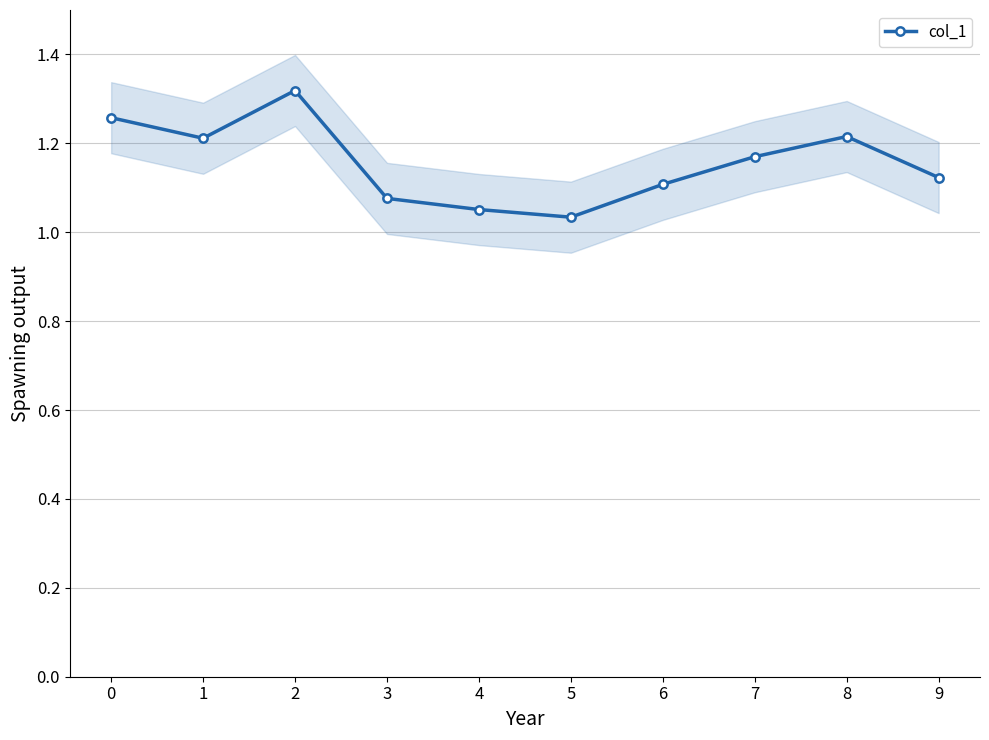

What is the value of the 10th point from the left?

1.1